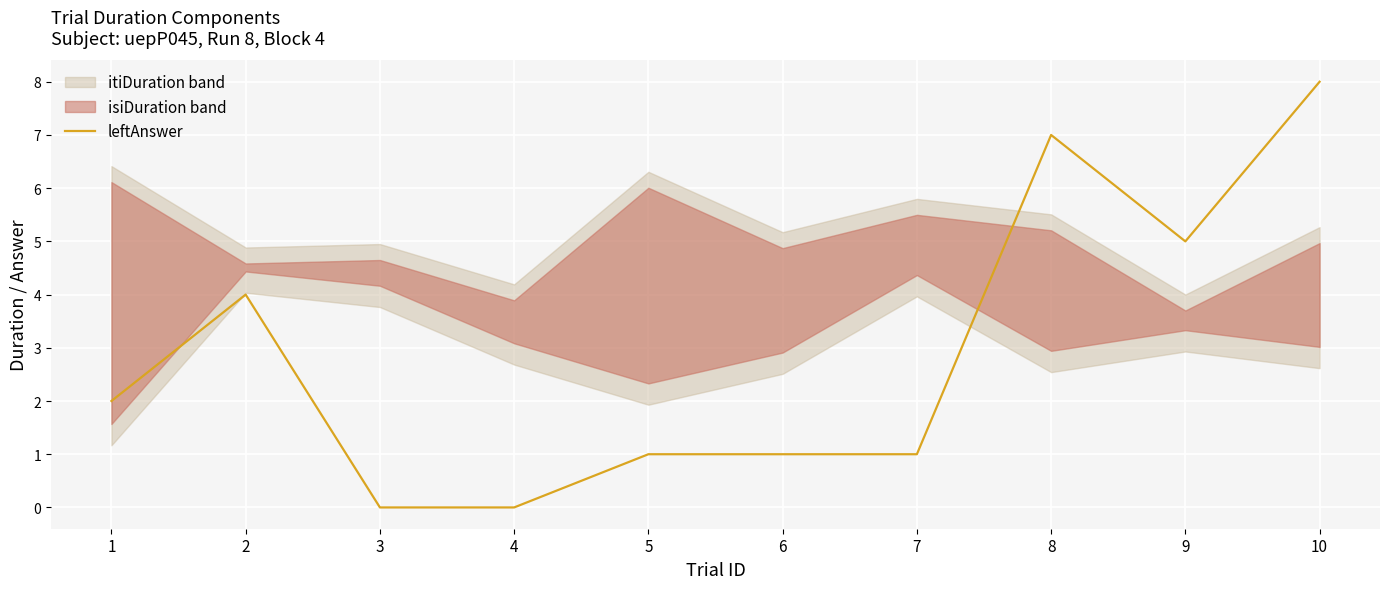

What is the value of the 8th point from the left?

7